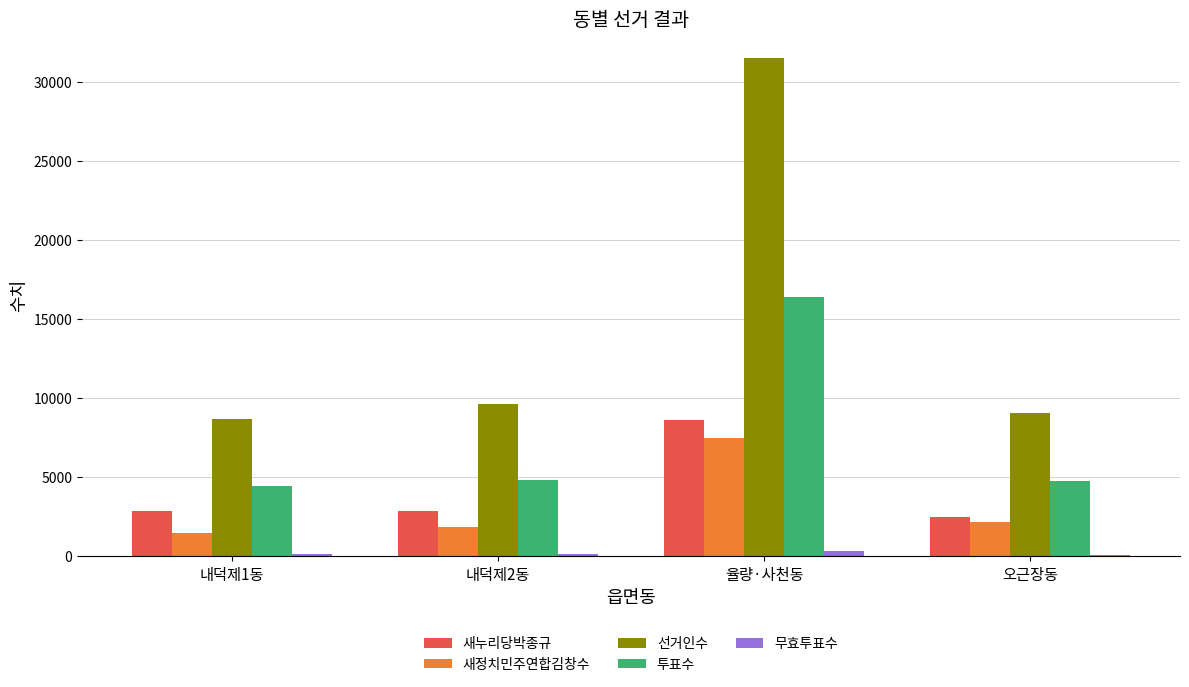

Count the number of categories in the chart.

4